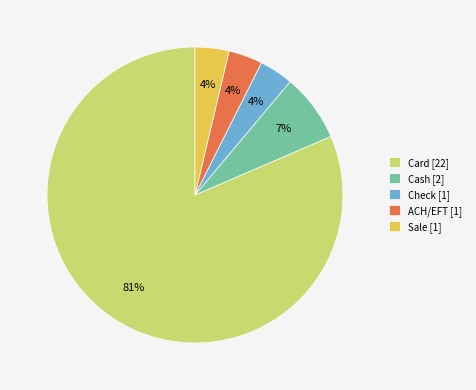

Which has a higher value, Cash [2] or Card [22]?

Card [22]